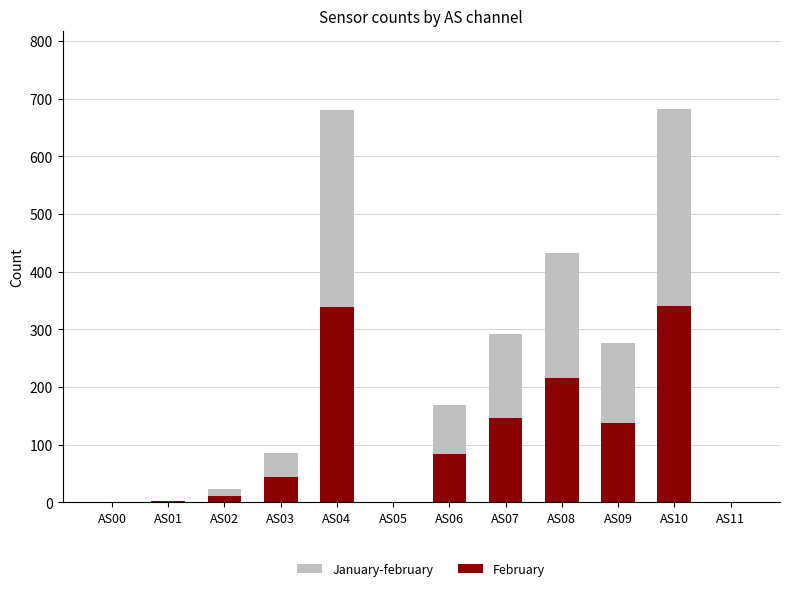

What is the maximum value for January-february?

682